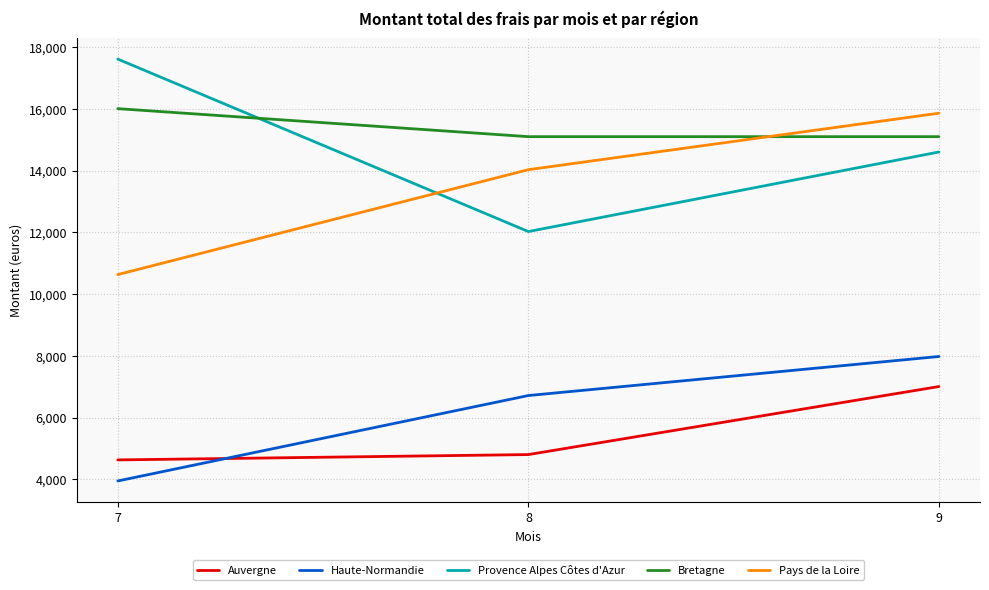

What is the difference between the highest and lowest values at 9?

8857.0